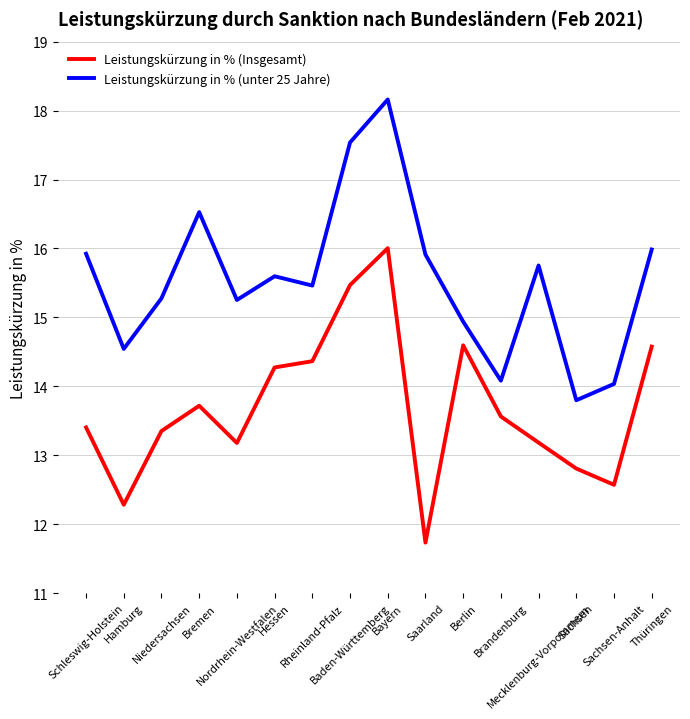

What is the total value across all series at Brandenburg?

27.6